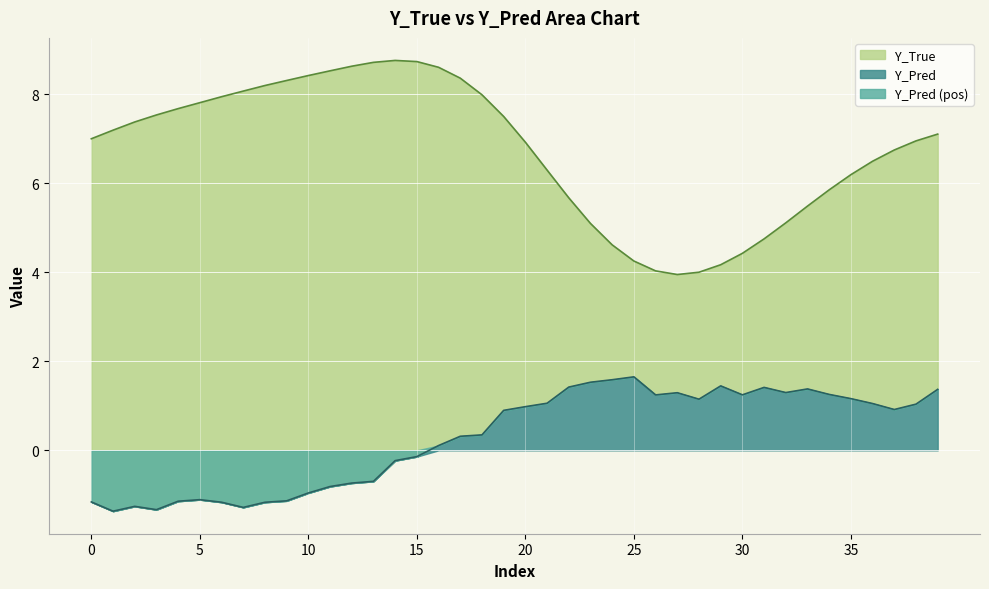

True or false: Y_Pred and Y_True cross at least once.

False